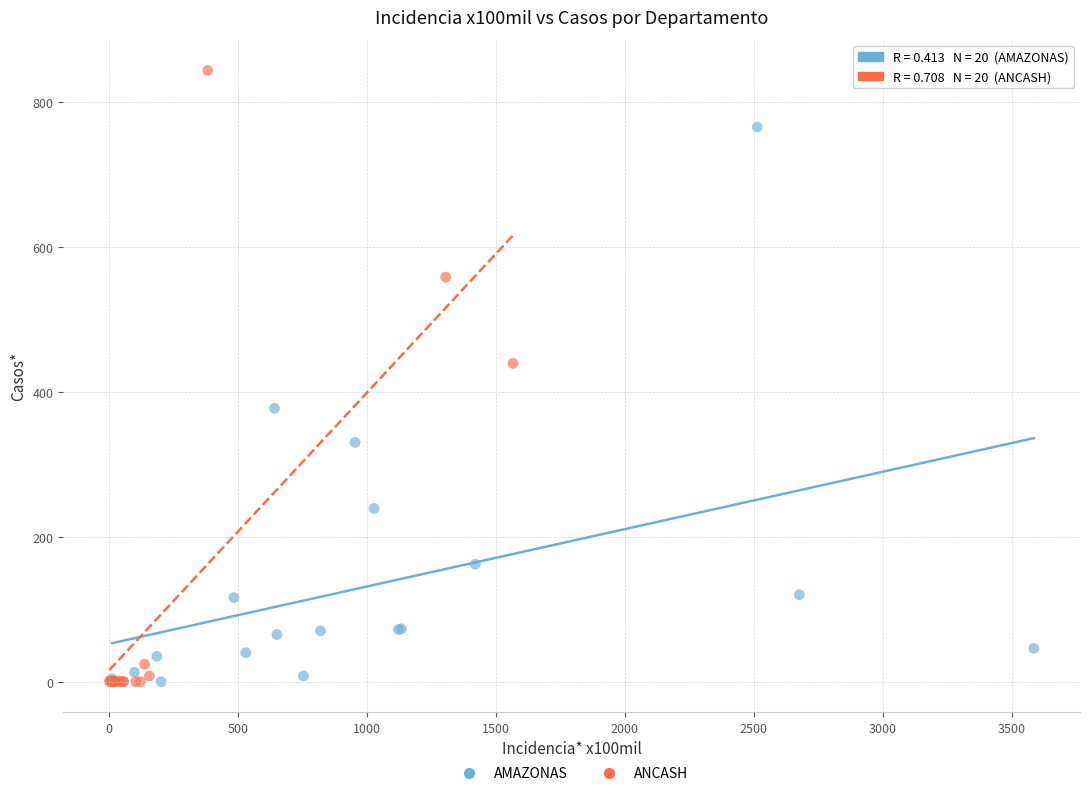

What are all the series names shown in the legend?

AMAZONAS, ANCASH